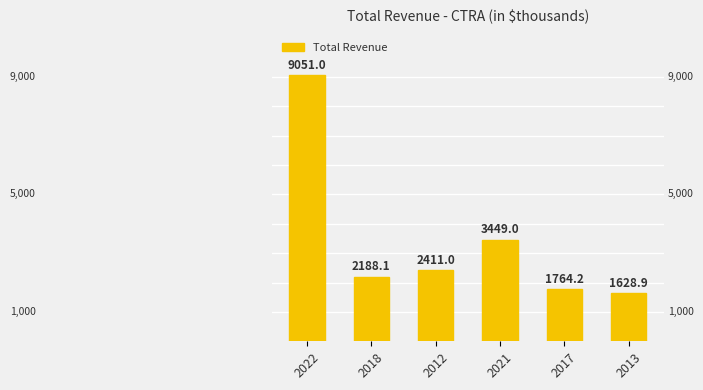

What is the difference between the values at 2021 and 2018?

1260900